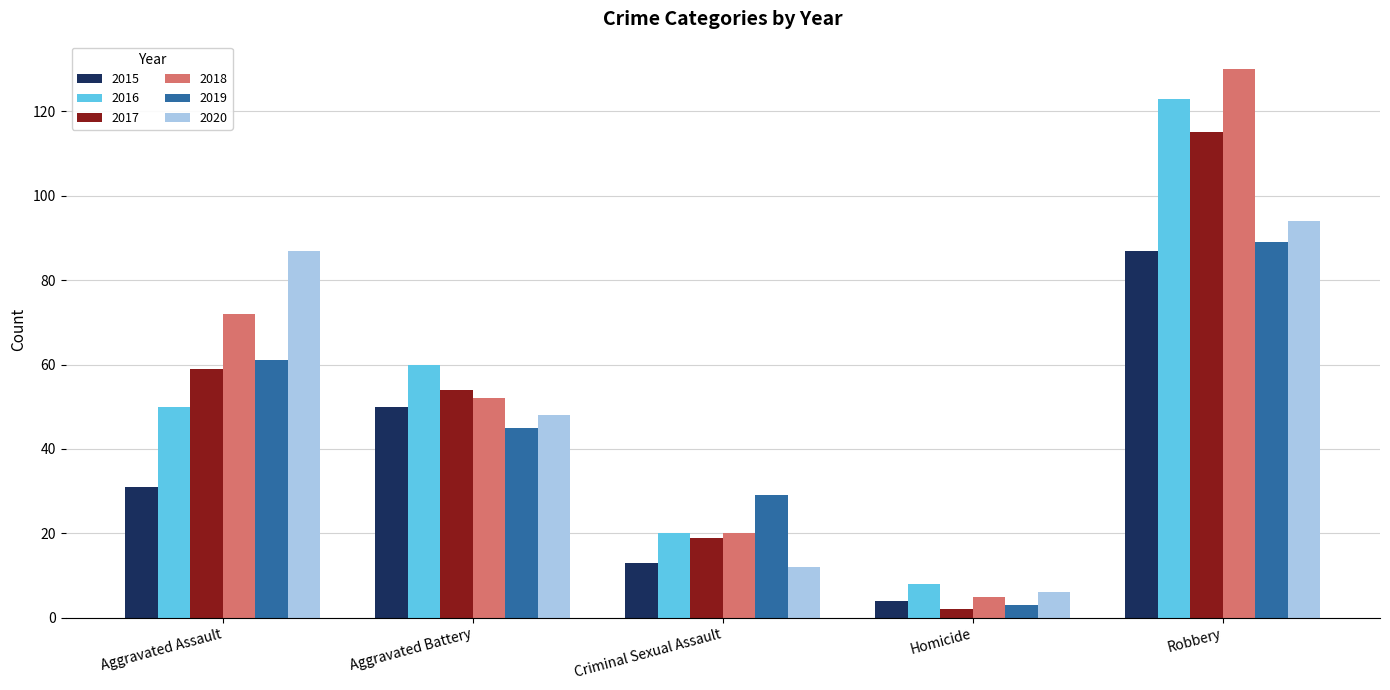

What is the difference between the highest and lowest values at Robbery?

43